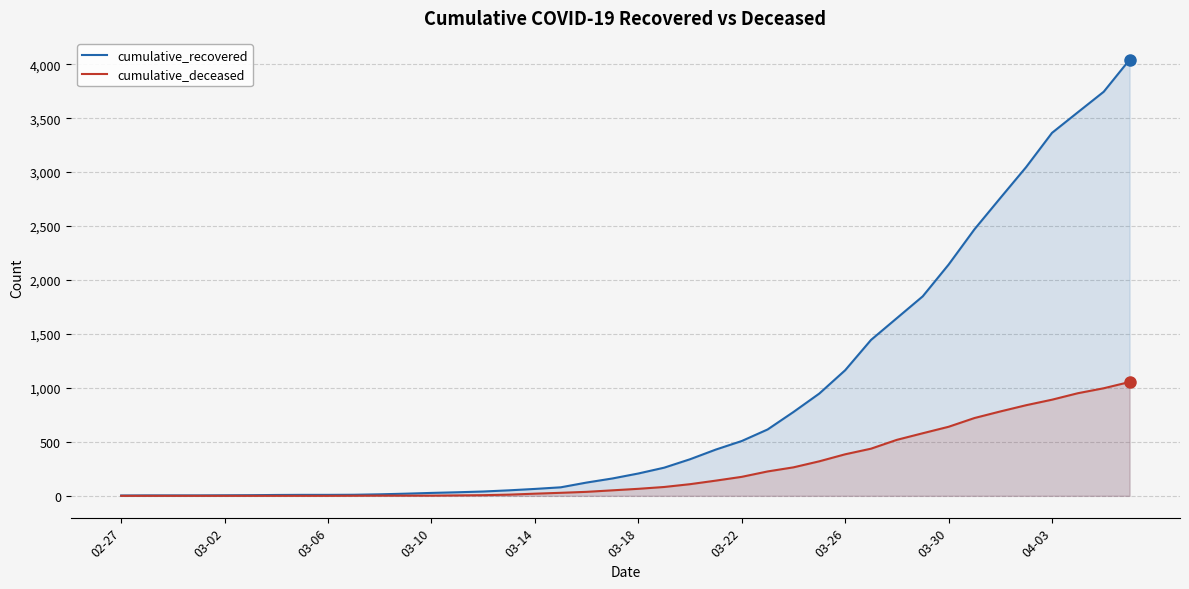

What is the greatest value displayed?

4042